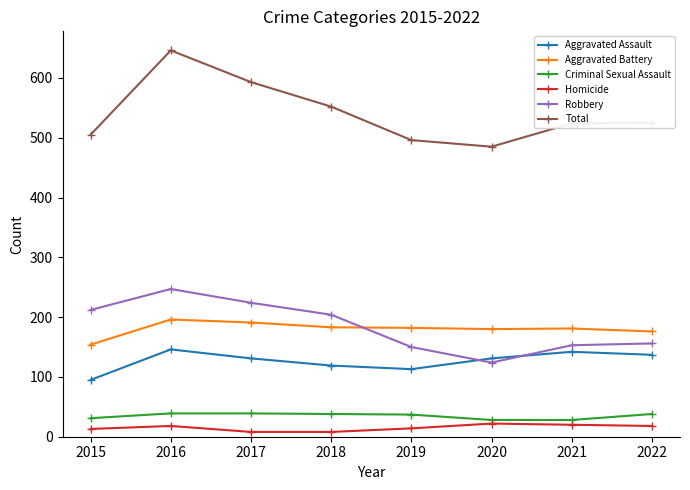

What is the greatest value displayed?

646